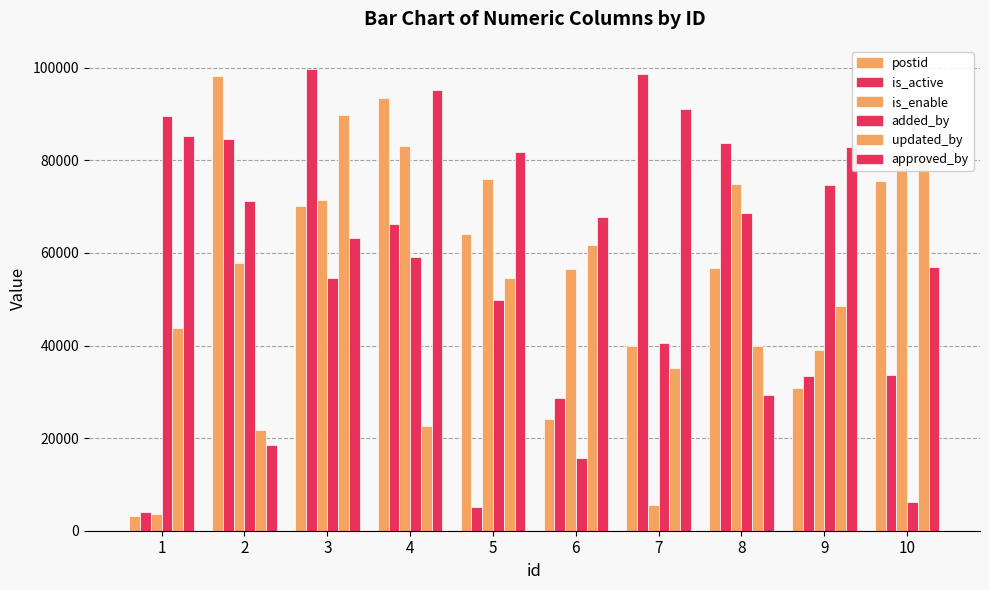

Between 4 and 8, which is larger?

4